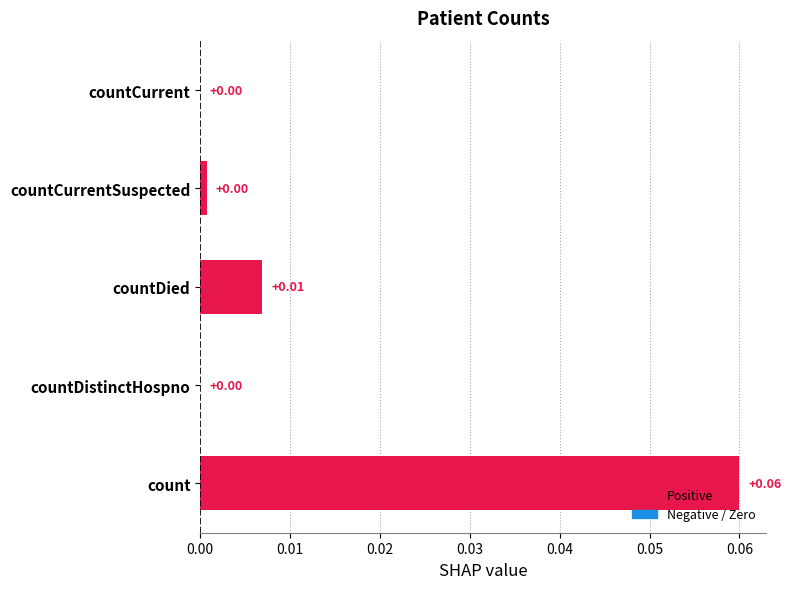

Between countDistinctHospno and count, which is larger?

count